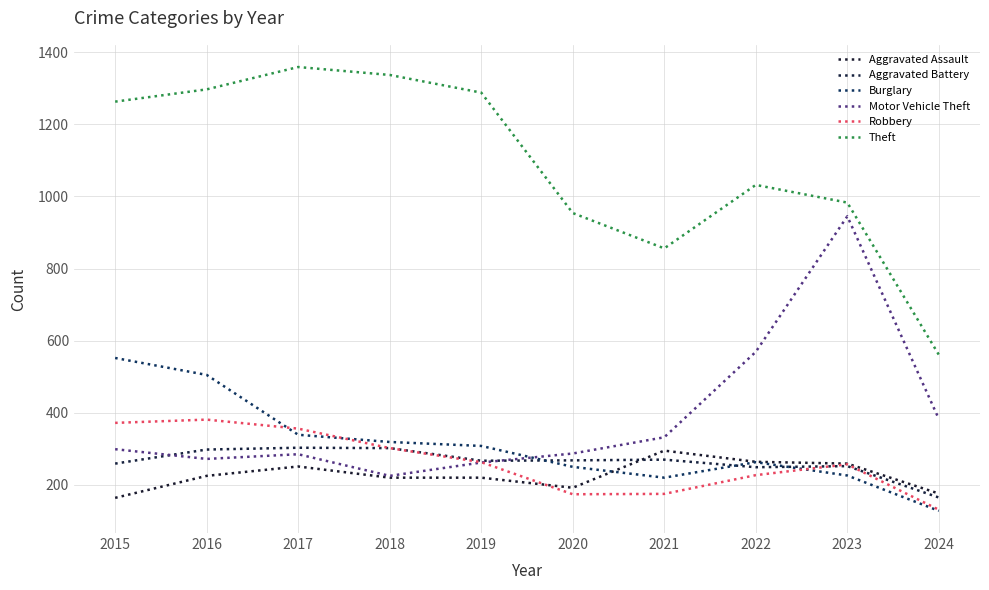

After their last crossing, which series has the higher values: Burglary or Motor Vehicle Theft?

Motor Vehicle Theft